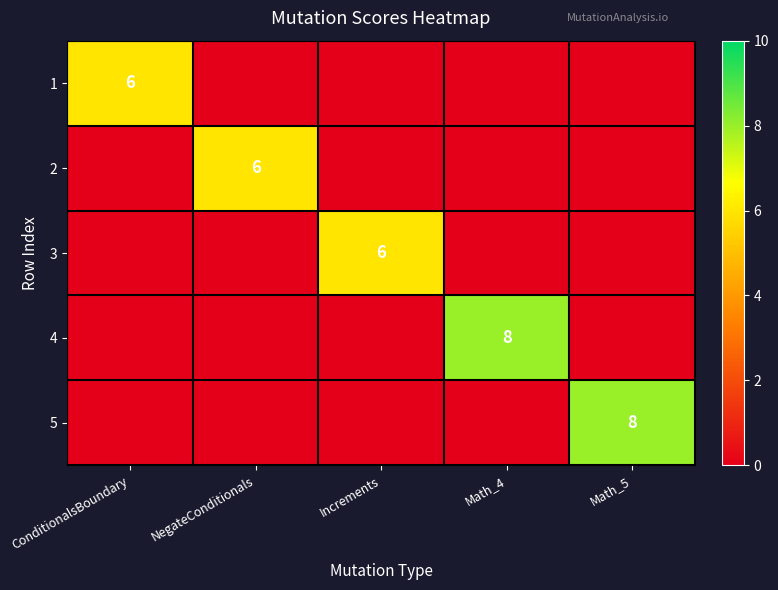

True or false: 4 has a value of 12 at Math_4.

False